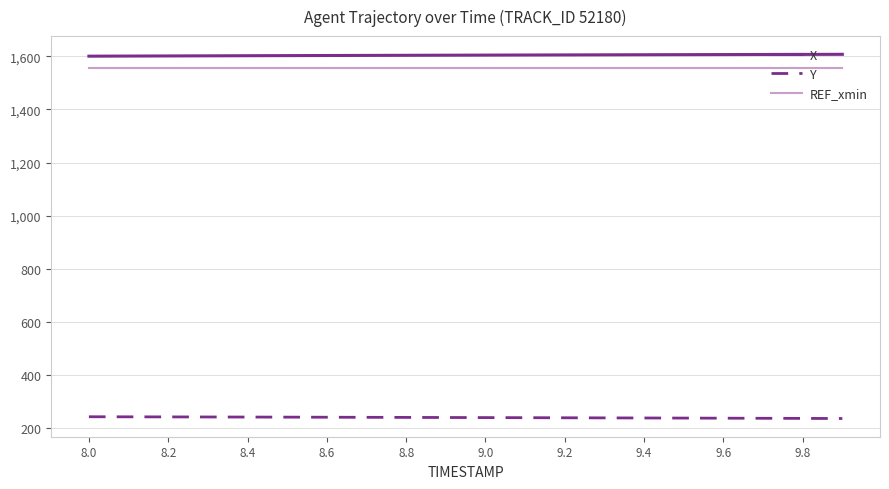

True or false: REF_xmin and Y cross at least once.

False